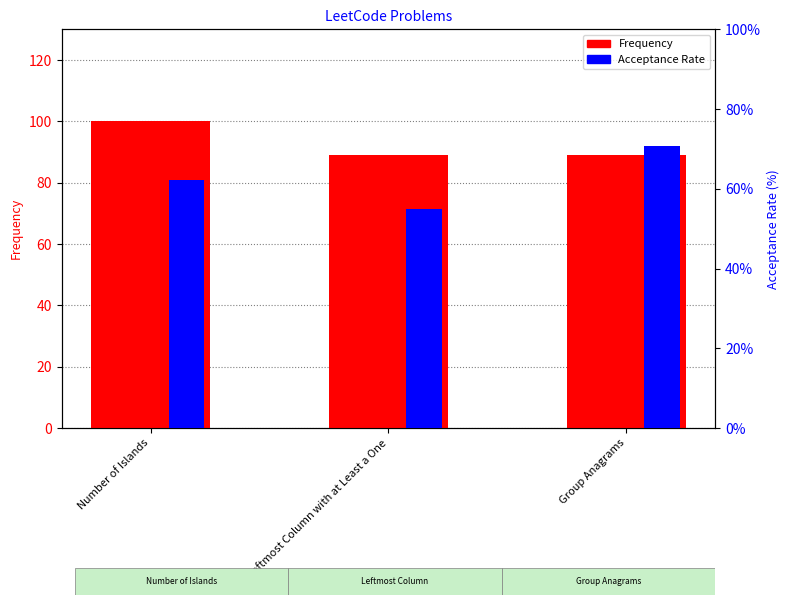

What is the average value of the Frequency series?

92.7